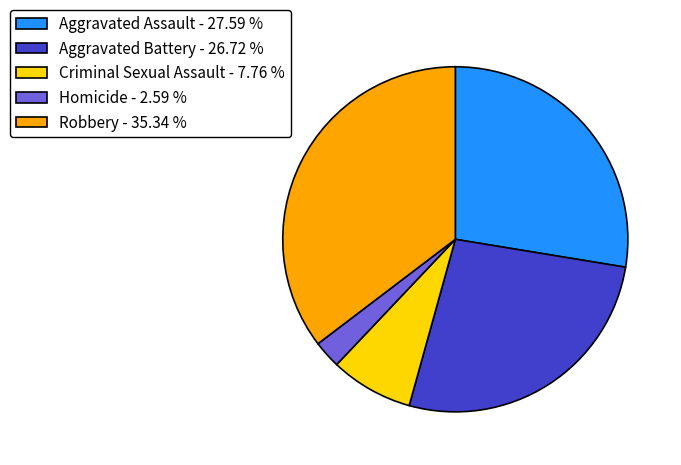

Which has a higher value, Homicide or Criminal Sexual Assault?

Criminal Sexual Assault